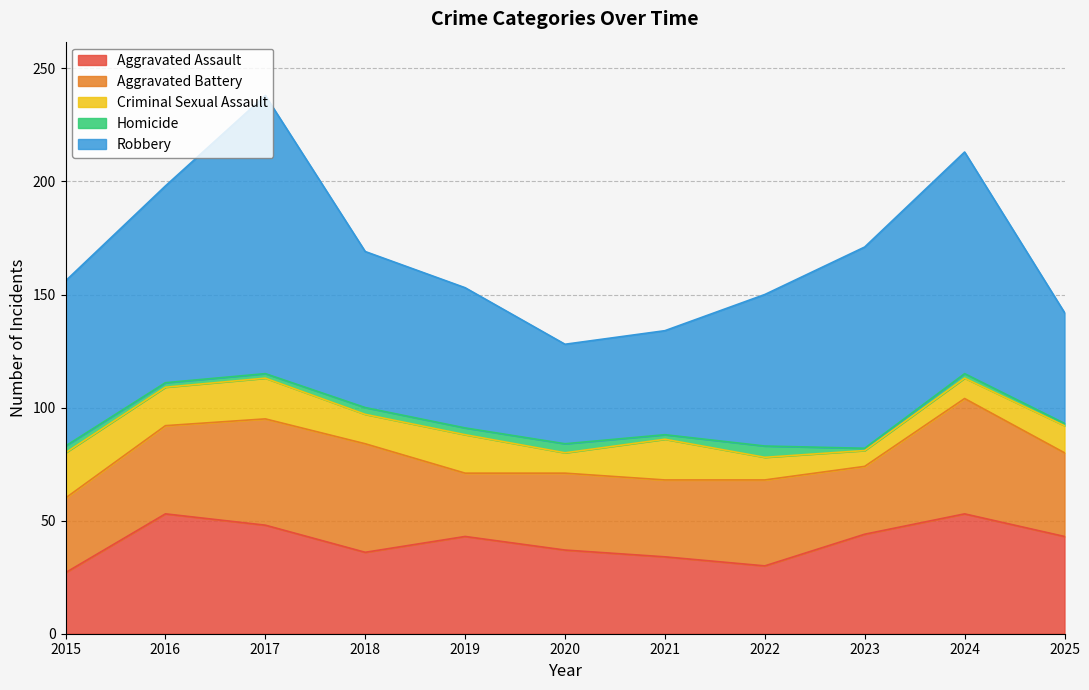

List the series in order of their peak value, lowest first.

Homicide, Criminal Sexual Assault, Aggravated Battery, Aggravated Assault, Robbery